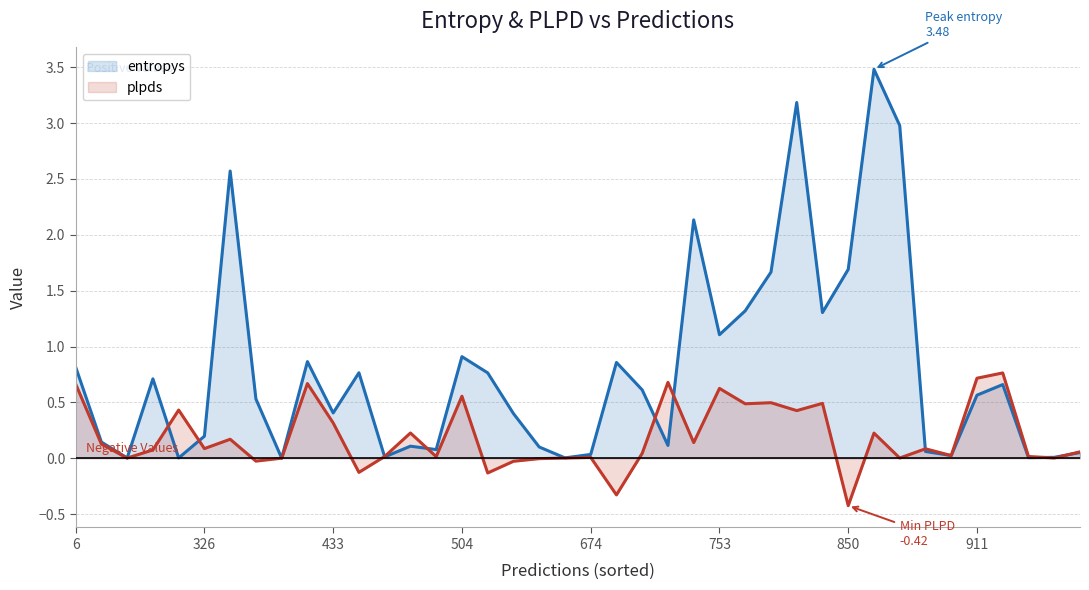

Which series has the largest total across all categories?

entropys